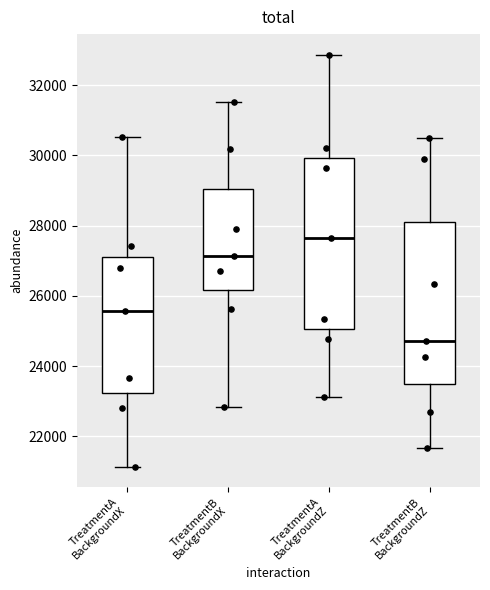

Reading left to right, transcribe this box plot: for each box, give where its median line is, the range the box spans, and where its two whiskers end, as read against the y-axis. The values are not printed on the chart, so give them approximately, as read against the axis.

TreatmentA BackgroundX: median 25600, box 23200 to 27200, whiskers 21200 to 30600
TreatmentB BackgroundX: median 27200, box 26200 to 29000, whiskers 22800 to 31600
TreatmentA BackgroundZ: median 27600, box 25000 to 30000, whiskers 23200 to 32800
TreatmentB BackgroundZ: median 24800, box 23400 to 28200, whiskers 21600 to 30600